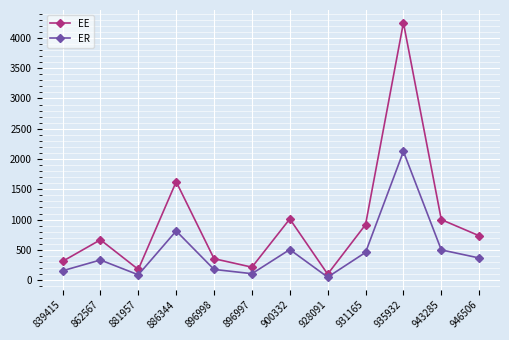

What is the sum of the ER values at 900332 and 931165?

963.8